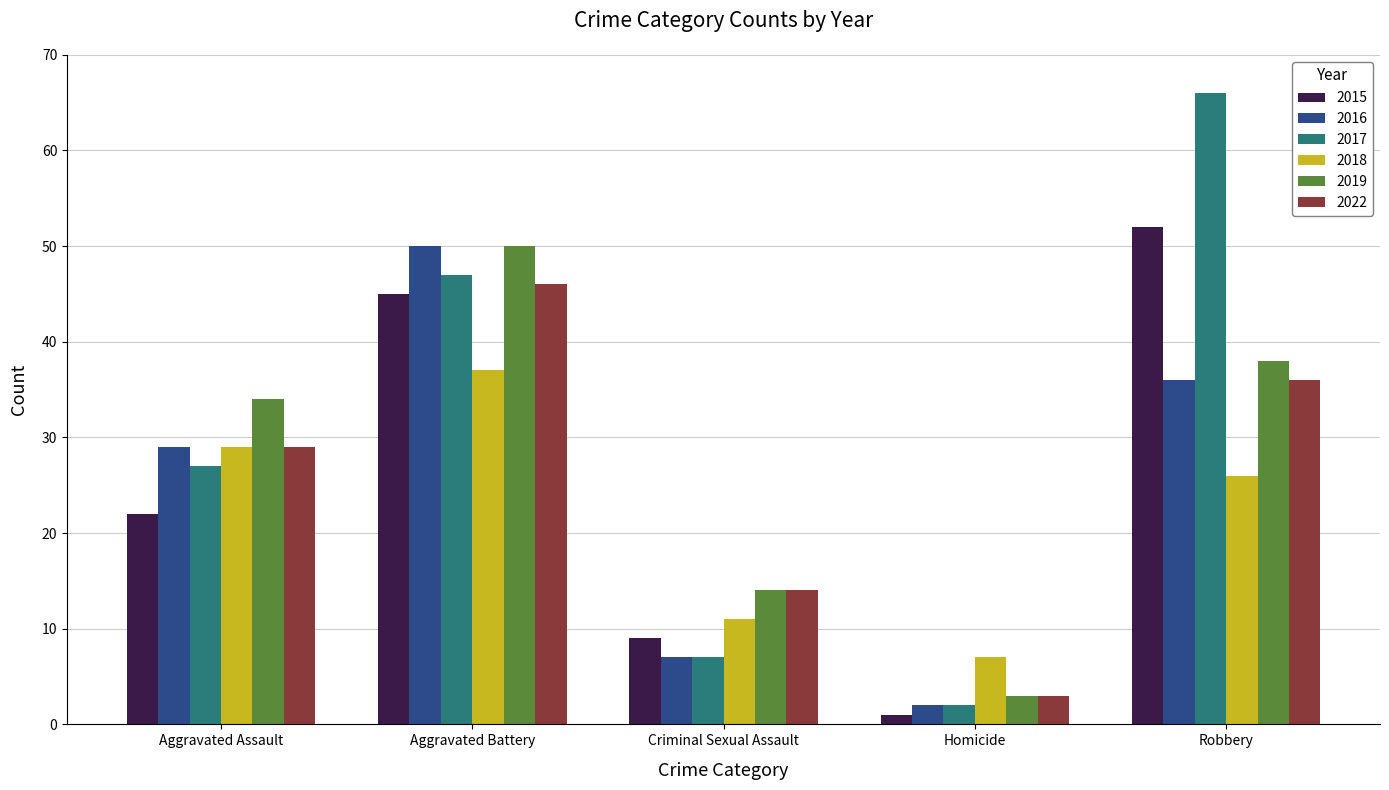

How many categories are shown in the chart?

5